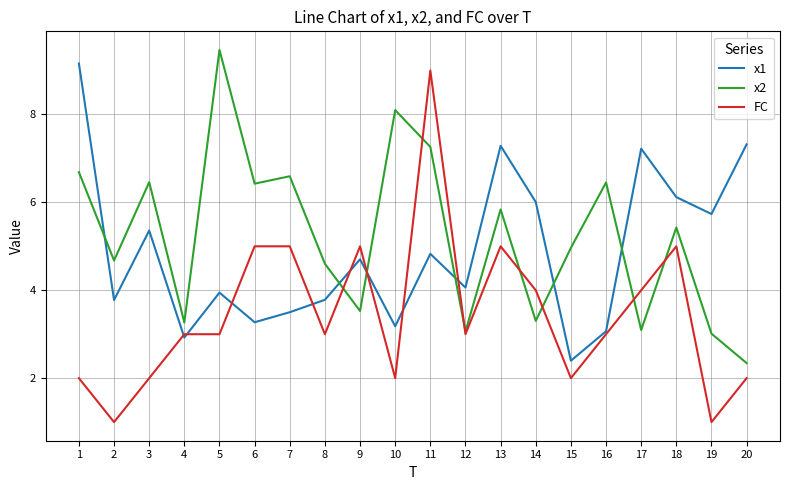

How many lines are shown in the chart?

3